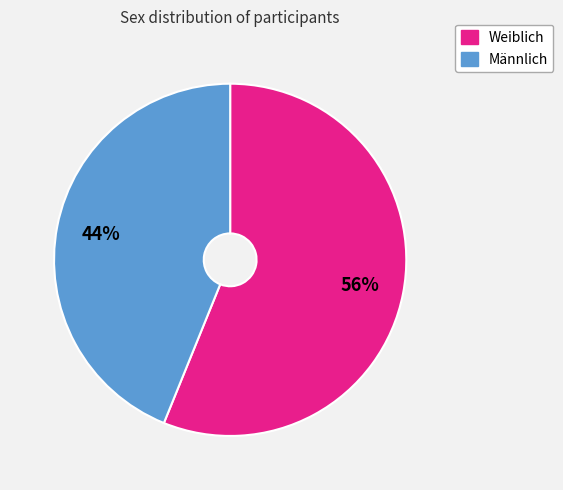

To the nearest percent, what percentage of the pie is Männlich?

44%